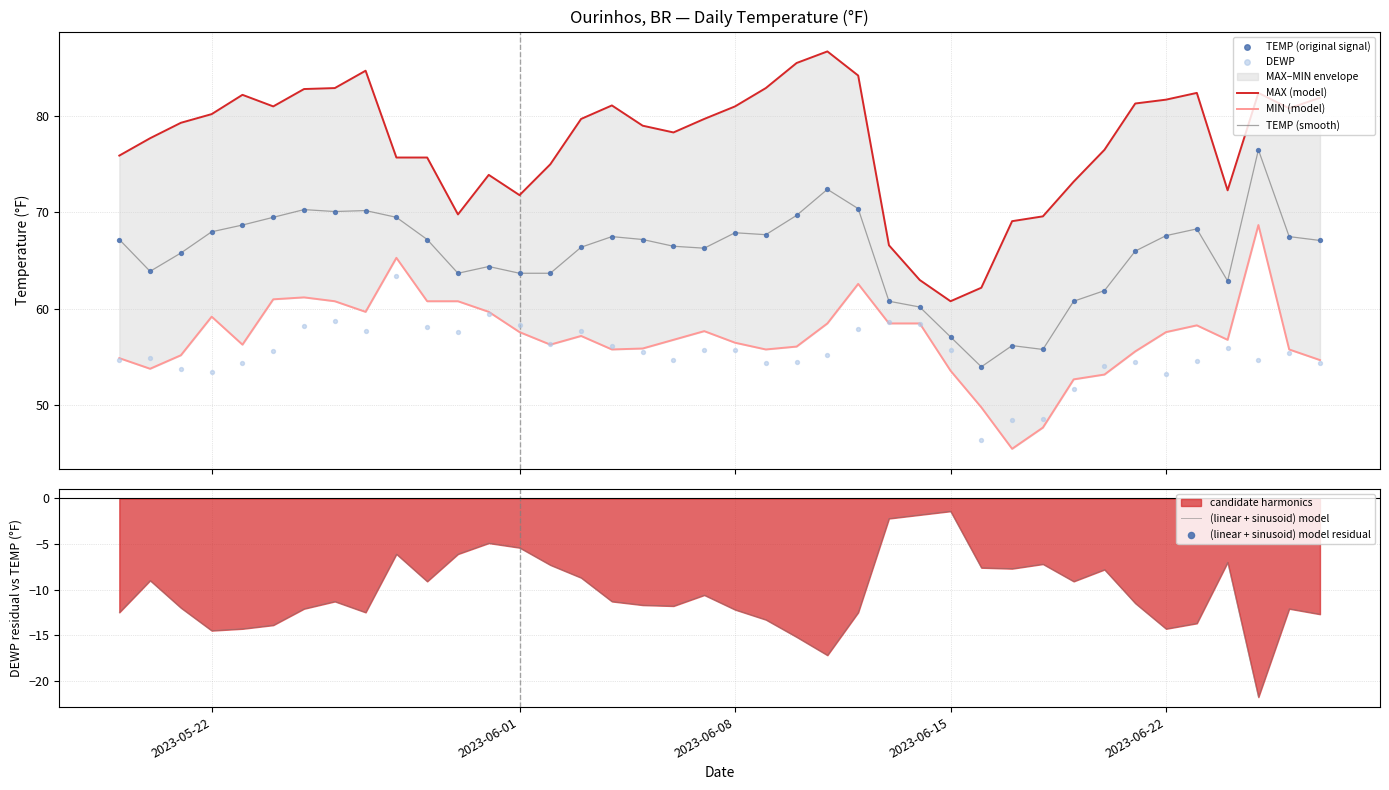

What is the highest value of the TEMP (smooth) series?

76.5